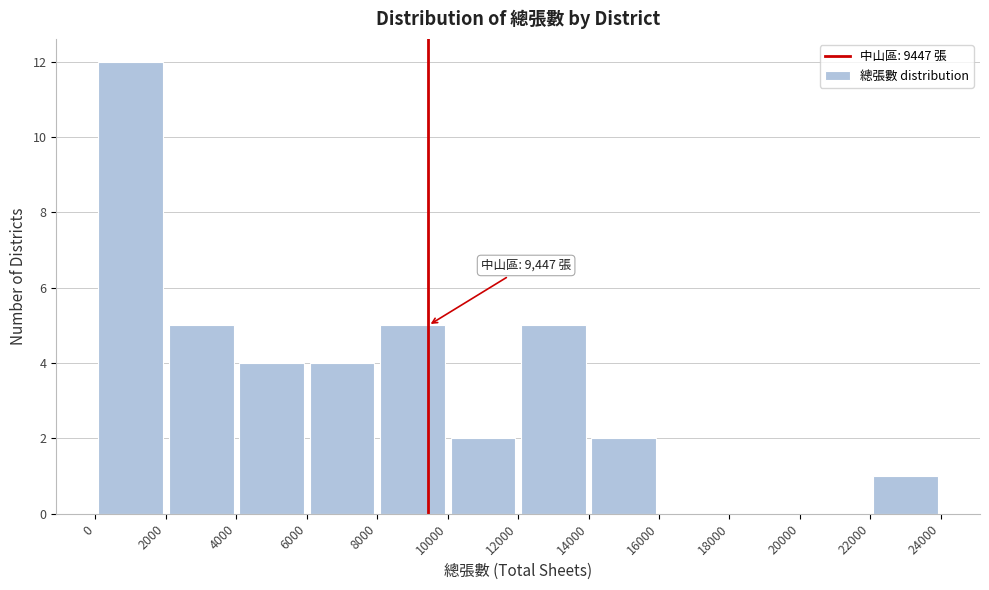

Over which range of the x-axis is the bar tallest?

0 to 2000